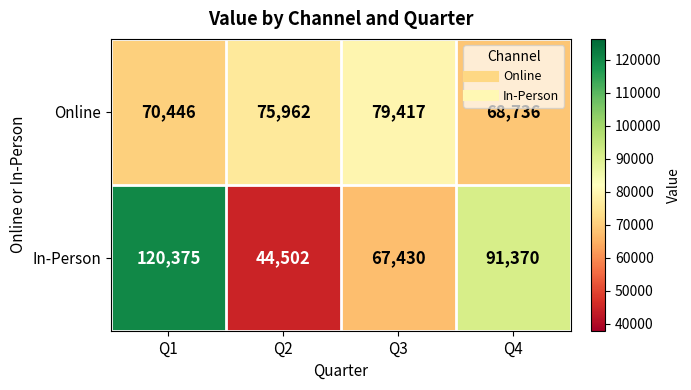

At how many categories does at least one series exceed 103493?

1